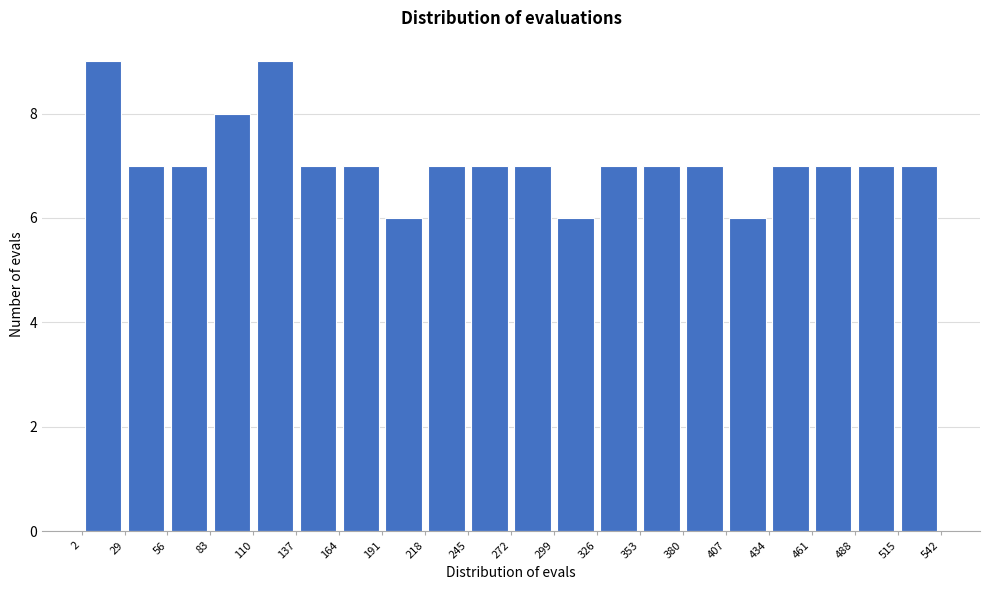

How tall is the bar that spans 461 to 488 on the x-axis? The values are not printed on the chart, so give them approximately, as read against the axis.

7